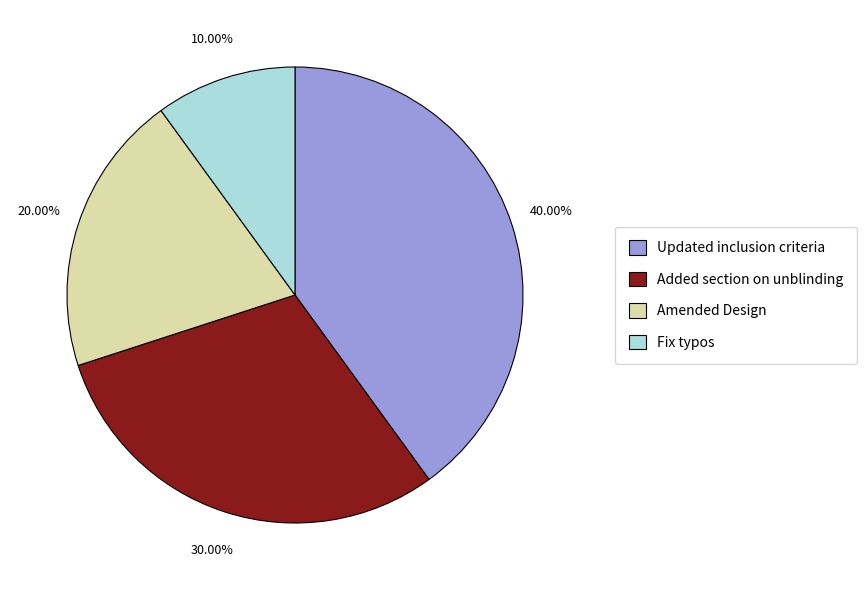

Which has a higher value, Updated inclusion criteria or Added section on unblinding?

Updated inclusion criteria